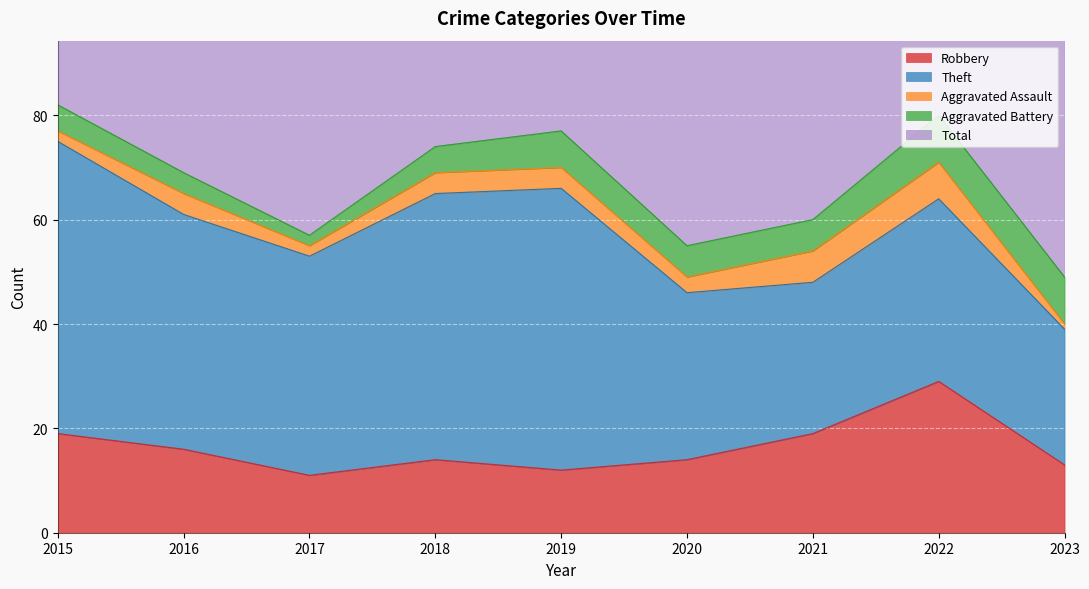

Between 2015 and 2017, which series saw the biggest shift?

Total